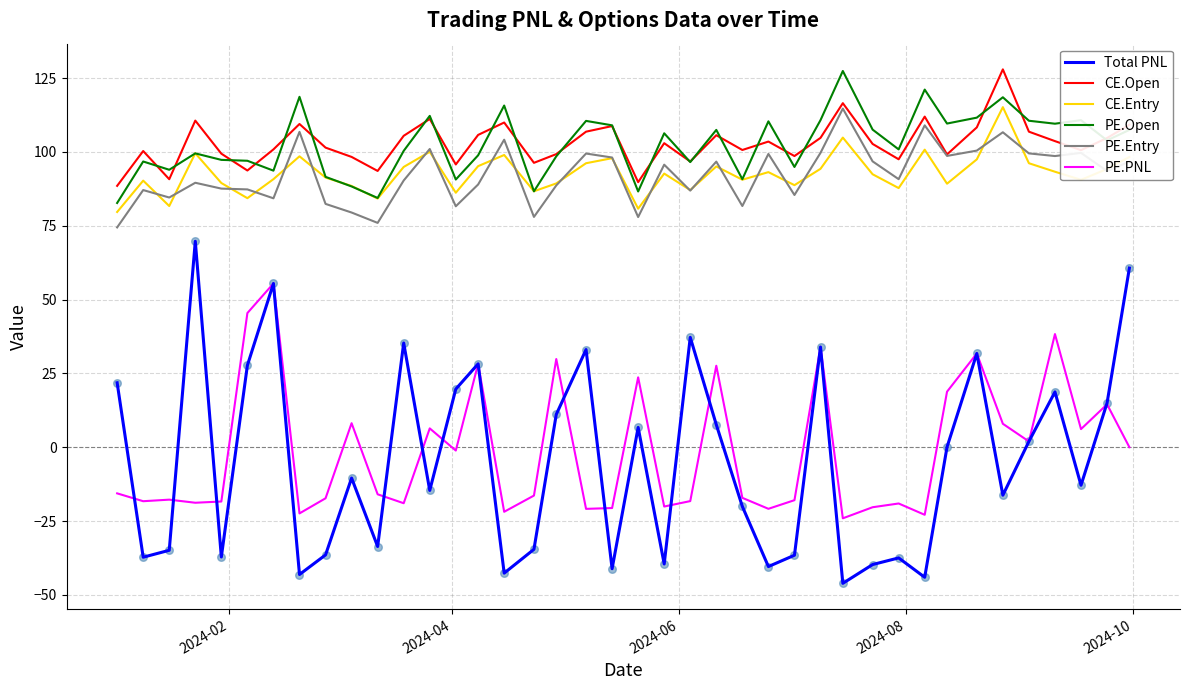

Which series has the widest spread of values?

Total PNL